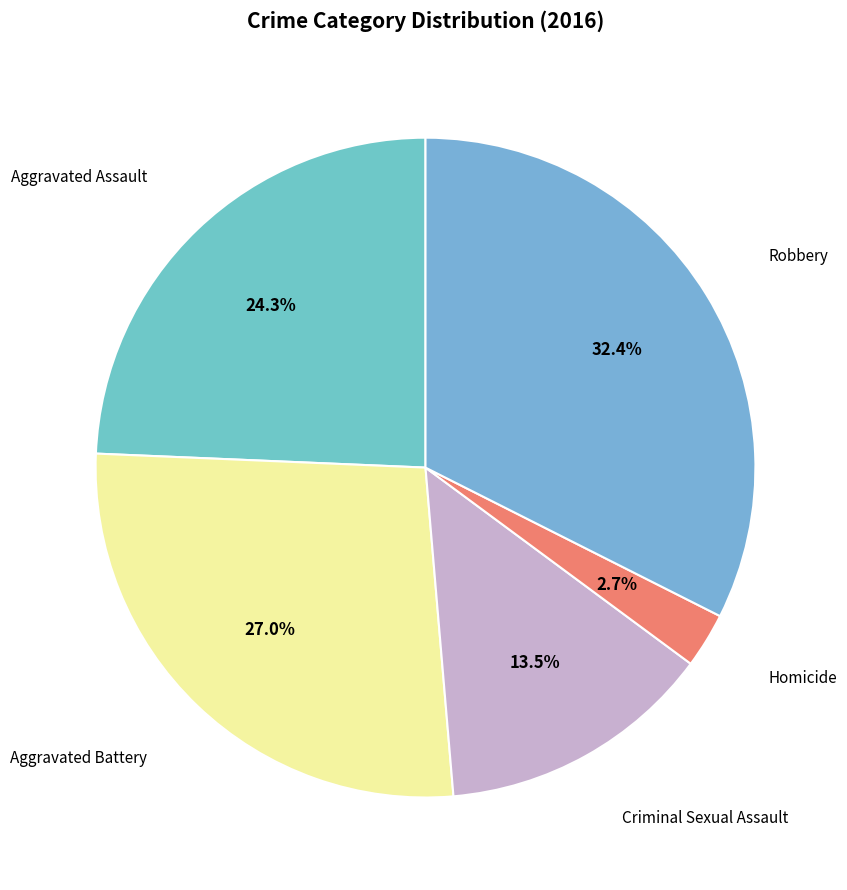

Does Aggravated Assault represent more than half of the total?

No